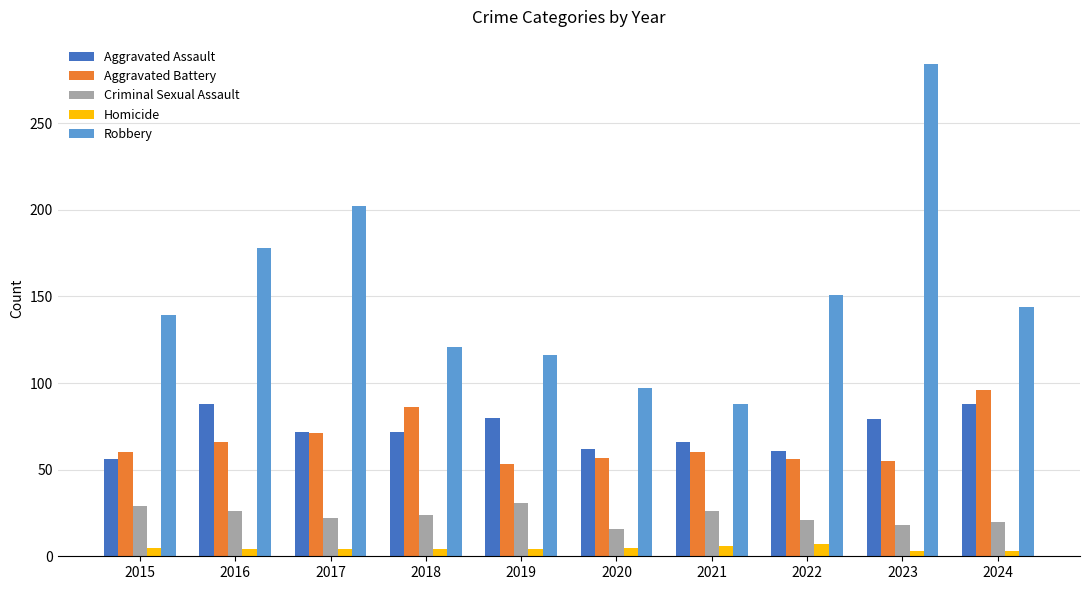

True or false: Robbery has a value of 202 at 2017.

True